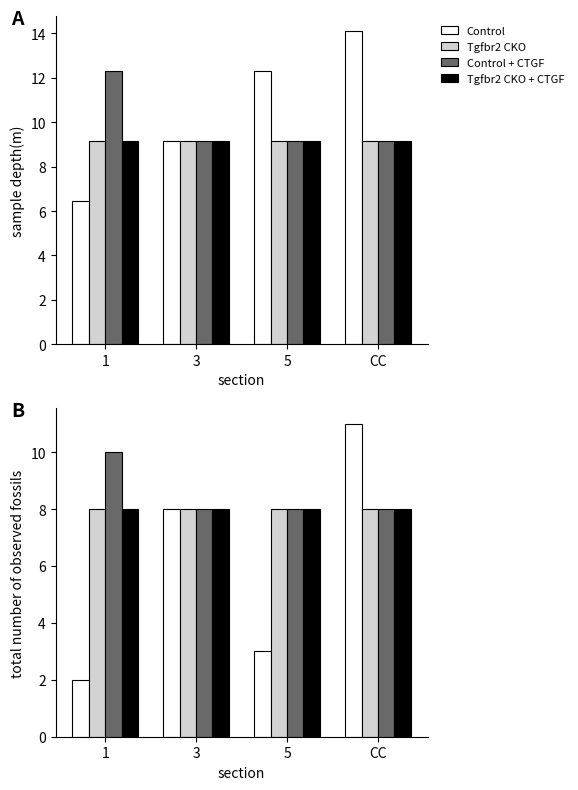

What are all the series names shown in the legend?

Control, Tgfbr2 CKO, Control + CTGF, Tgfbr2 CKO + CTGF